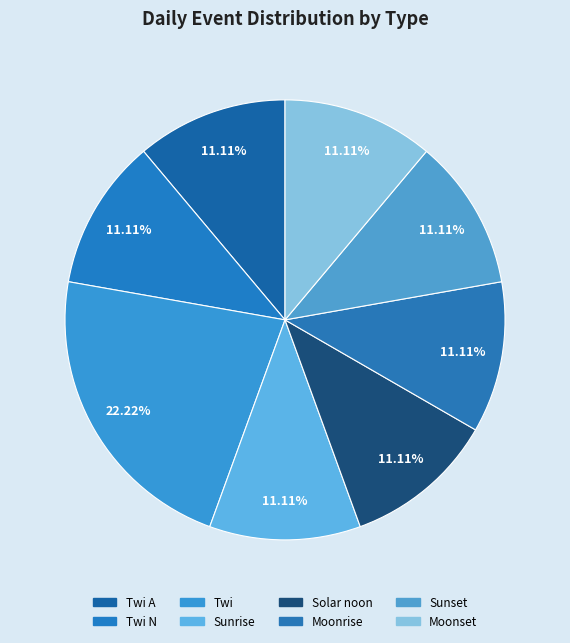

To the nearest percent, what is the average slice percentage?

12%